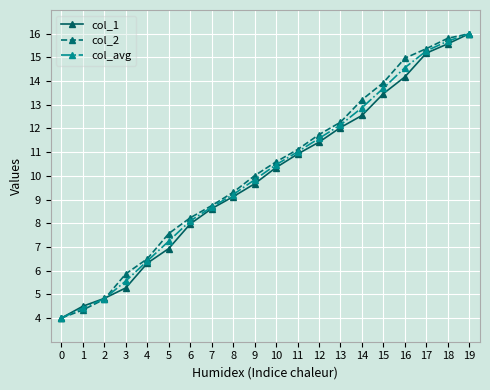

Rank the series at 5 from highest to lowest value.

col_2, col_avg, col_1